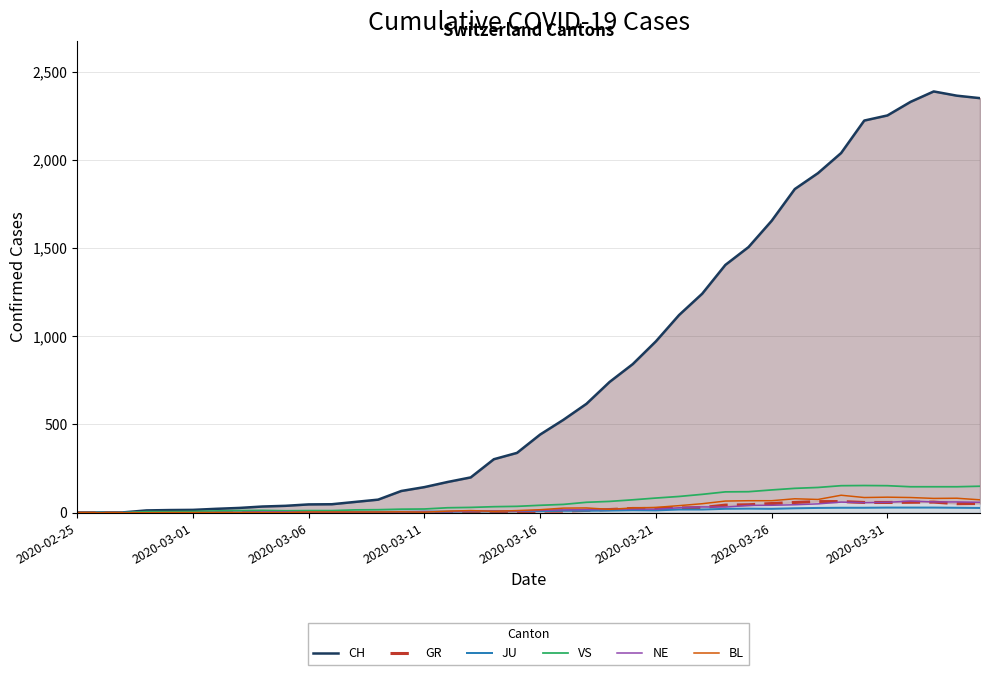

At 12, list the series in order from largest to smallest.

CH, VS, JU, BL, NE, GR